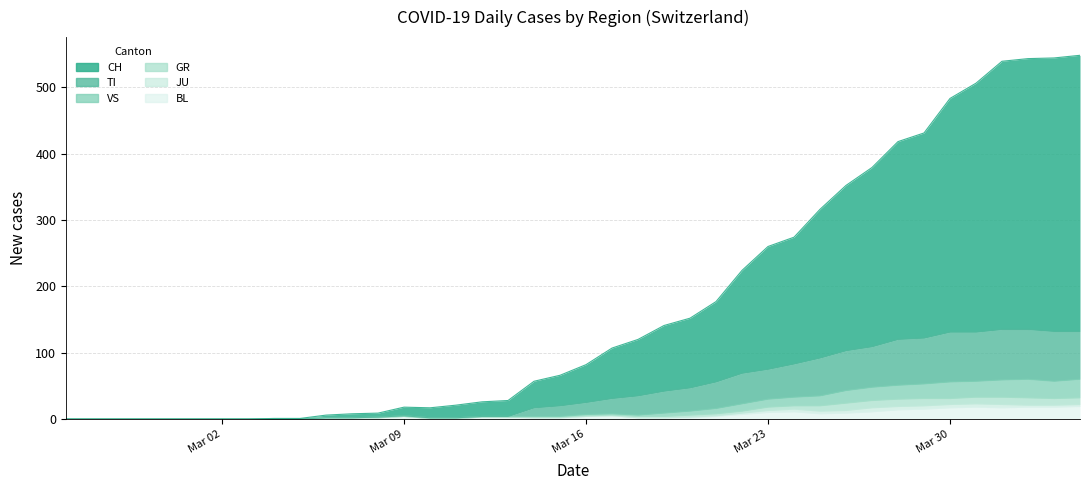

What is the greatest value displayed?

548